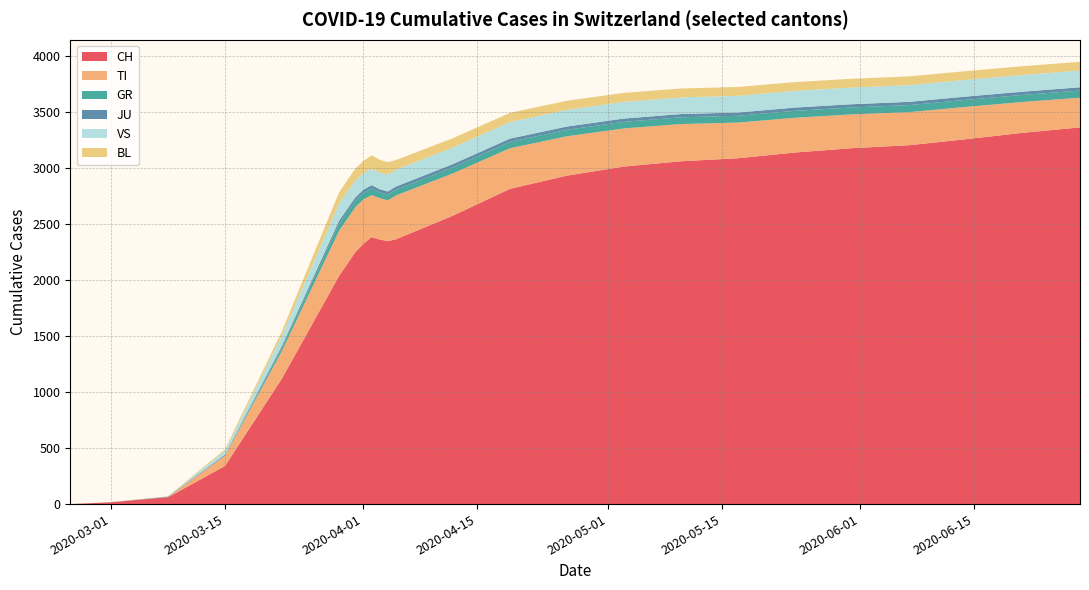

What is the sum of the CH values at 2020-03-01 and 2020-02-25?

16